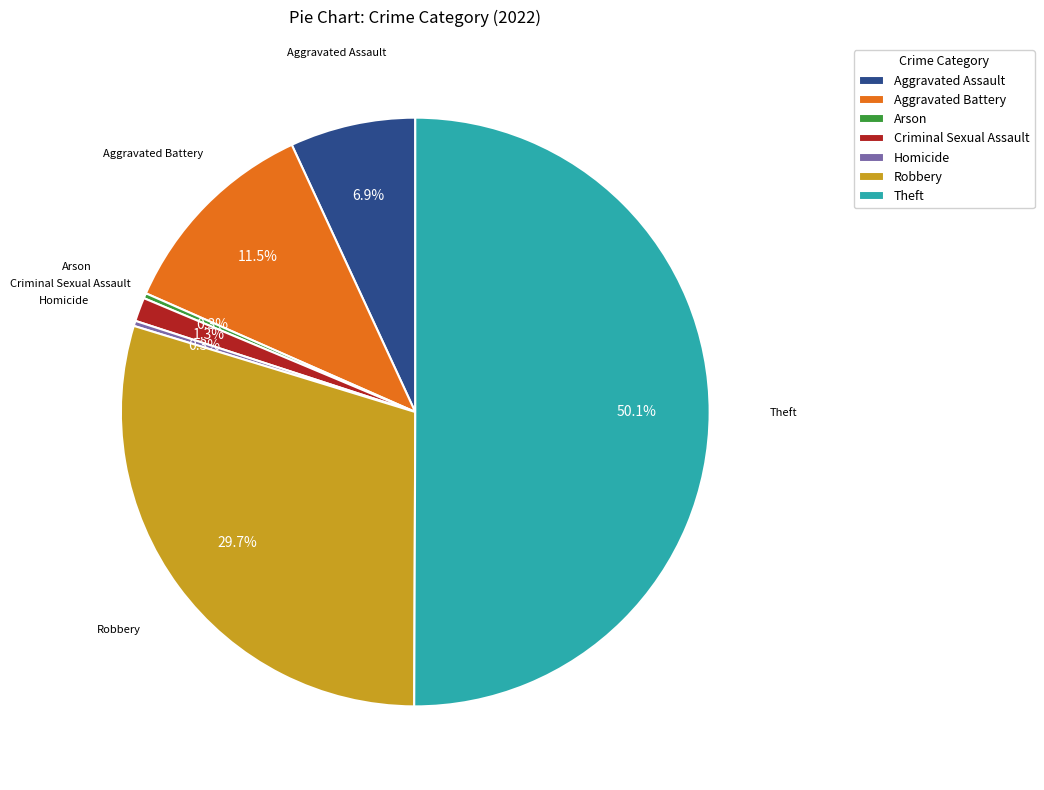

What percentage do Homicide and Aggravated Assault together represent?

7.2%